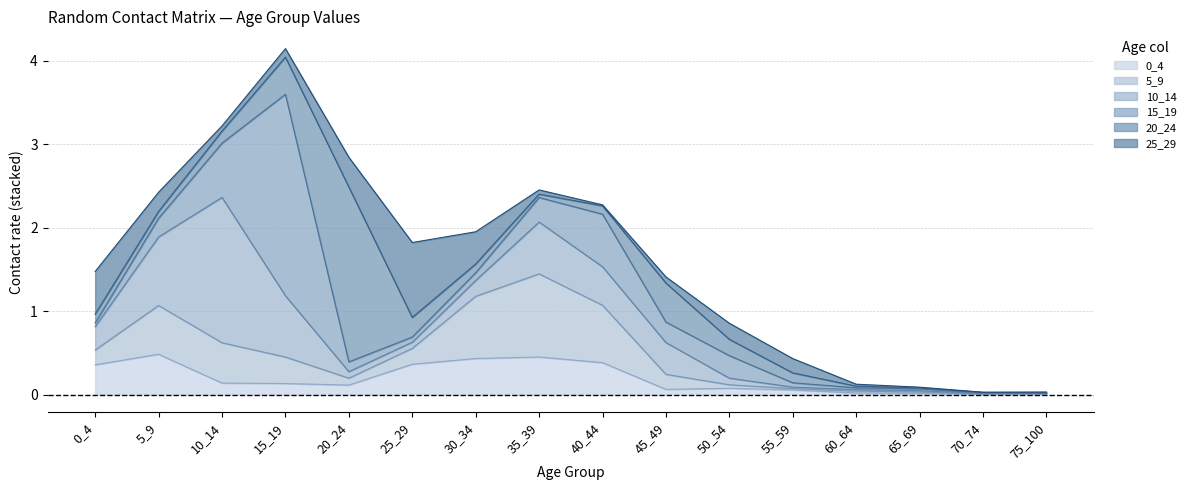

Reading left to right, extract all data points from this chart.

0_4: 0_4=0.4	5_9=0.5	10_14=0.1	15_19=0.1	20_24=0.1	25_29=0.4	30_34=0.4	35_39=0.5	40_44=0.4	45_49=0.1	50_54=0.1	55_59=0.1	60_64=0.0	65_69=0.0	70_74=0.0	75_100=0.0
5_9: 0_4=0.2	5_9=0.6	10_14=0.5	15_19=0.3	20_24=0.1	25_29=0.2	30_34=0.7	35_39=1.0	40_44=0.7	45_49=0.2	50_54=0.0	55_59=0.0	60_64=0.0	65_69=0.0	70_74=0.0	75_100=0.0
10_14: 0_4=0.3	5_9=0.8	10_14=1.7	15_19=0.7	20_24=0.1	25_29=0.1	30_34=0.2	35_39=0.6	40_44=0.5	45_49=0.4	50_54=0.1	55_59=0.0	60_64=0.0	65_69=0.0	70_74=0.0	75_100=0.0
15_19: 0_4=0.0	5_9=0.2	10_14=0.6	15_19=2.4	20_24=0.1	25_29=0.1	30_34=0.1	35_39=0.3	40_44=0.6	45_49=0.2	50_54=0.3	55_59=0.1	60_64=0.0	65_69=0.0	70_74=0.0	75_100=0.0
20_24: 0_4=0.1	5_9=0.1	10_14=0.1	15_19=0.4	20_24=2.1	25_29=0.2	30_34=0.1	35_39=0.0	40_44=0.1	45_49=0.5	50_54=0.2	55_59=0.1	60_64=0.0	65_69=0.0	70_74=0.0	75_100=0.0
25_29: 0_4=0.5	5_9=0.2	10_14=0.1	15_19=0.1	20_24=0.4	25_29=0.9	30_34=0.4	35_39=0.1	40_44=0.0	45_49=0.1	50_54=0.2	55_59=0.2	60_64=0.0	65_69=0.0	70_74=0.0	75_100=0.0